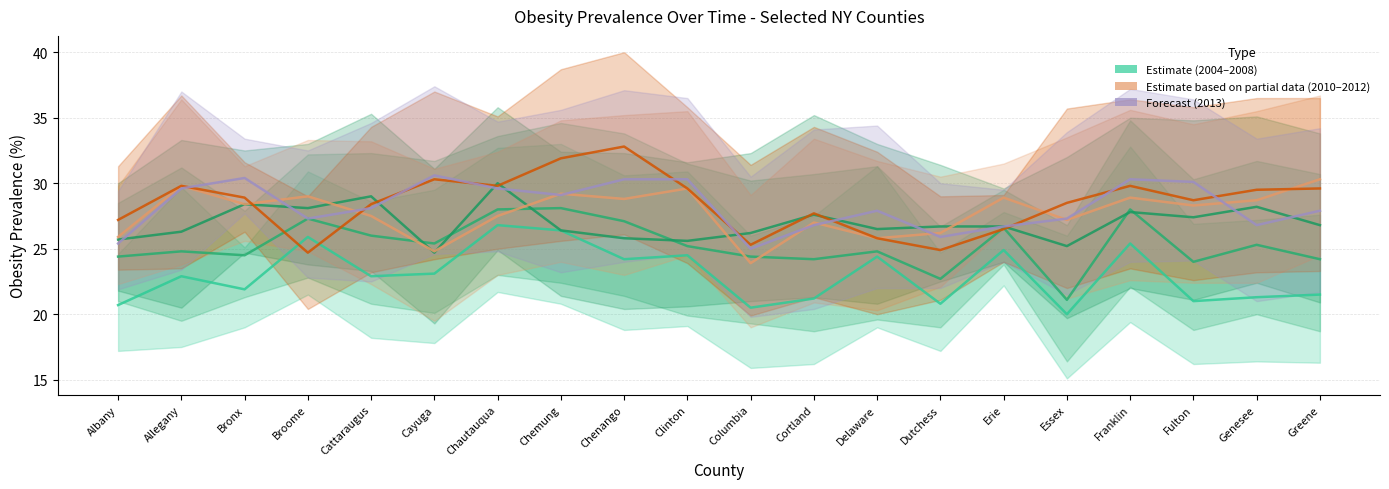

True or false: 2010 has a value of 28.3 at Fulton.

True